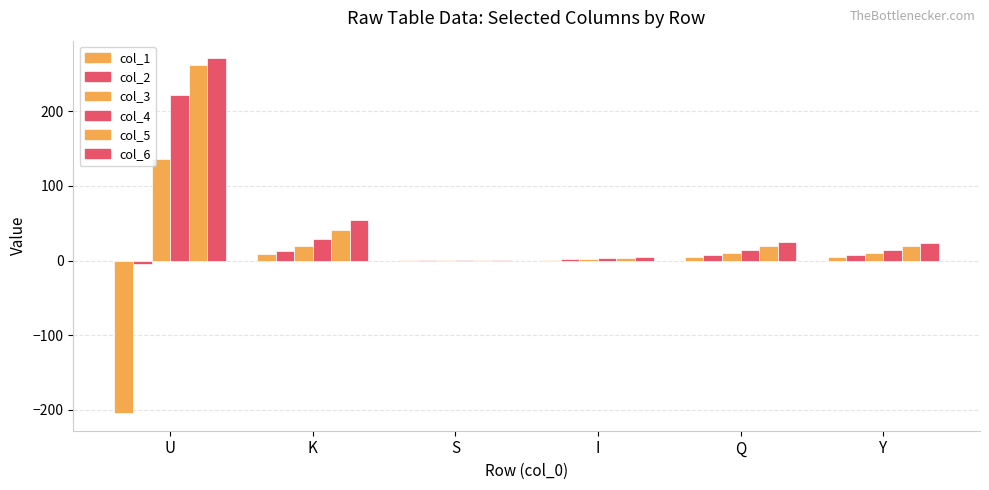

Are the bars grouped side by side (vs. stacked)?

Yes